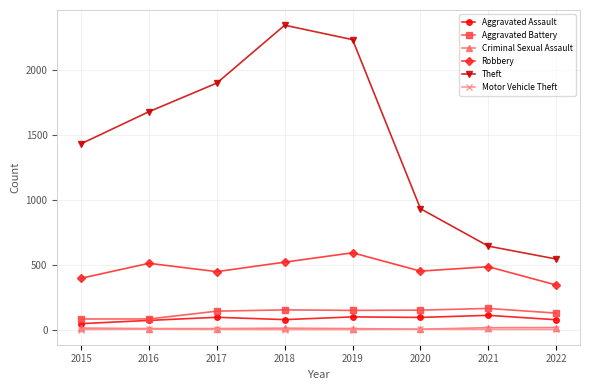

The Aggravated Battery series shows 148 at 2019. True or false?

True